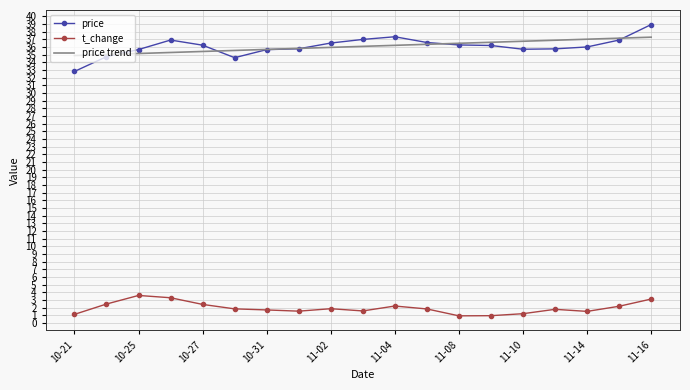

Which series has the widest spread of values?

price